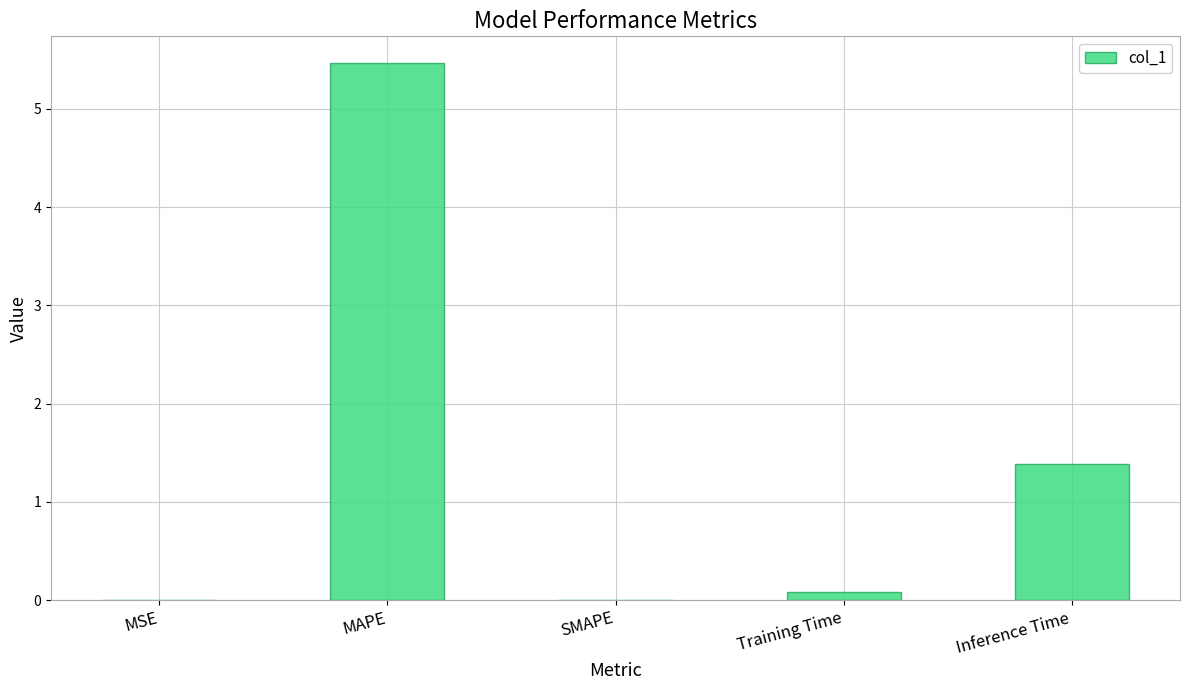

How many data points does each series have?

5